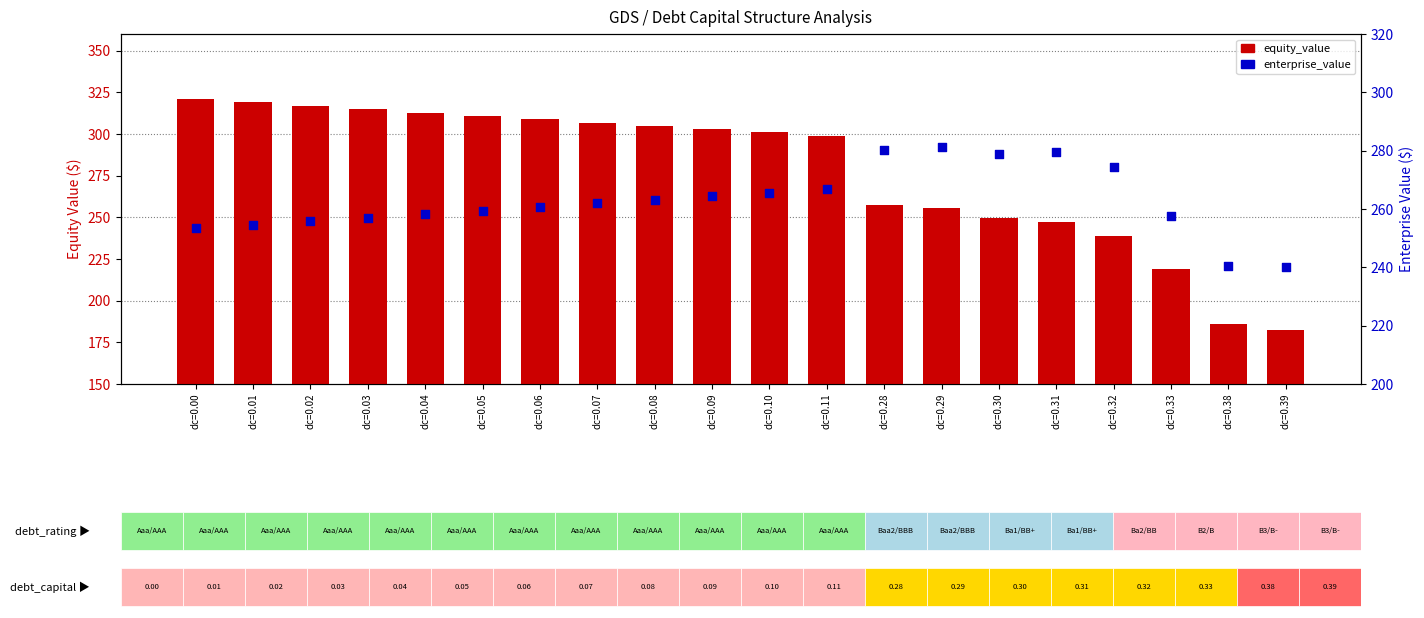

Which series reaches the maximum Y coordinate?

equity_value